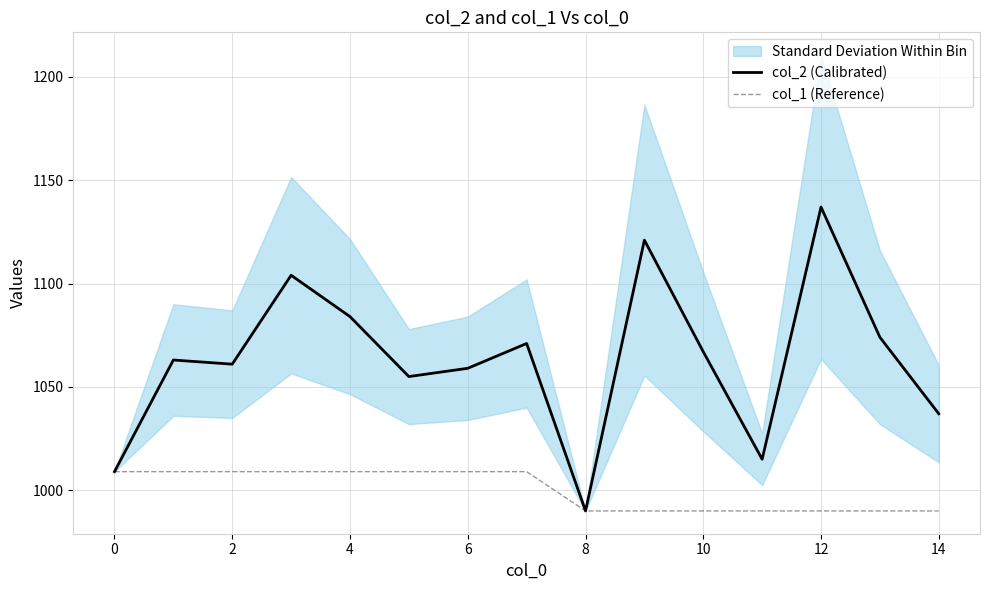

Does the chart have visible grid lines?

Yes